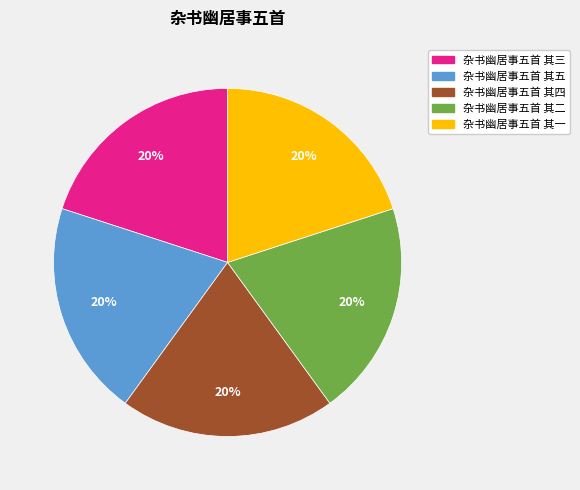

What percentage is the 杂书幽居事五首 其五 slice, to the nearest percent?

20%